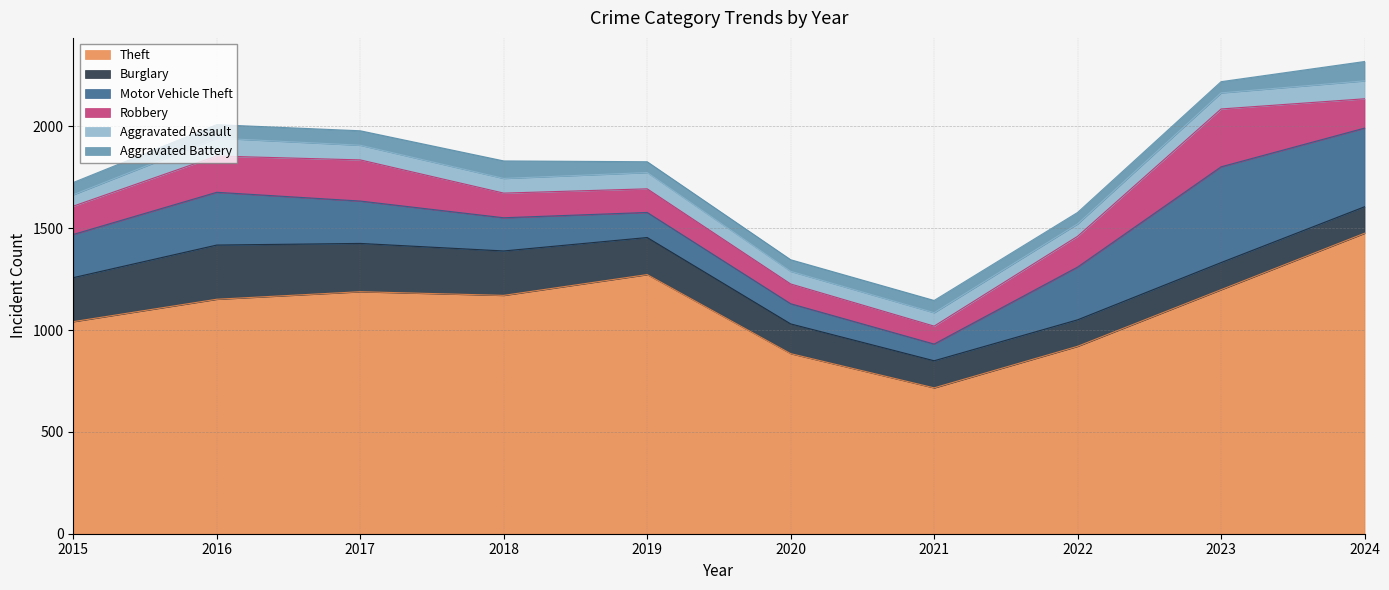

Between 2018 and 2022, which series saw the biggest shift?

Theft